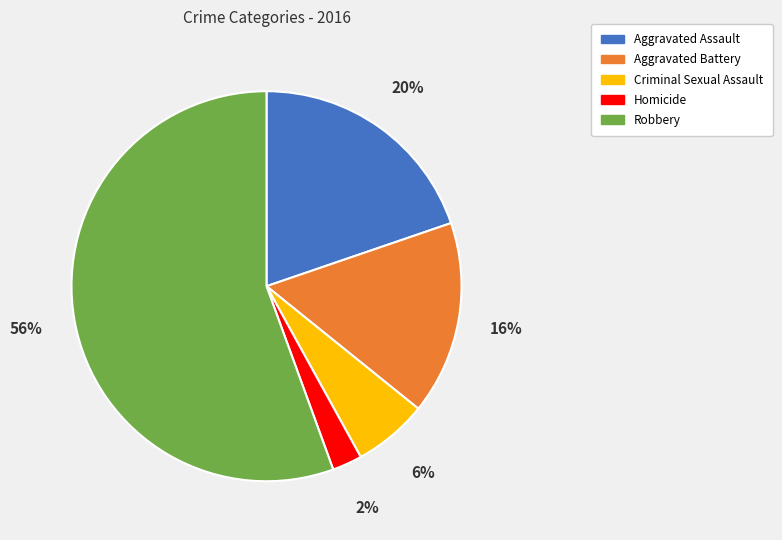

Which has a higher value, Criminal Sexual Assault or Homicide?

Criminal Sexual Assault